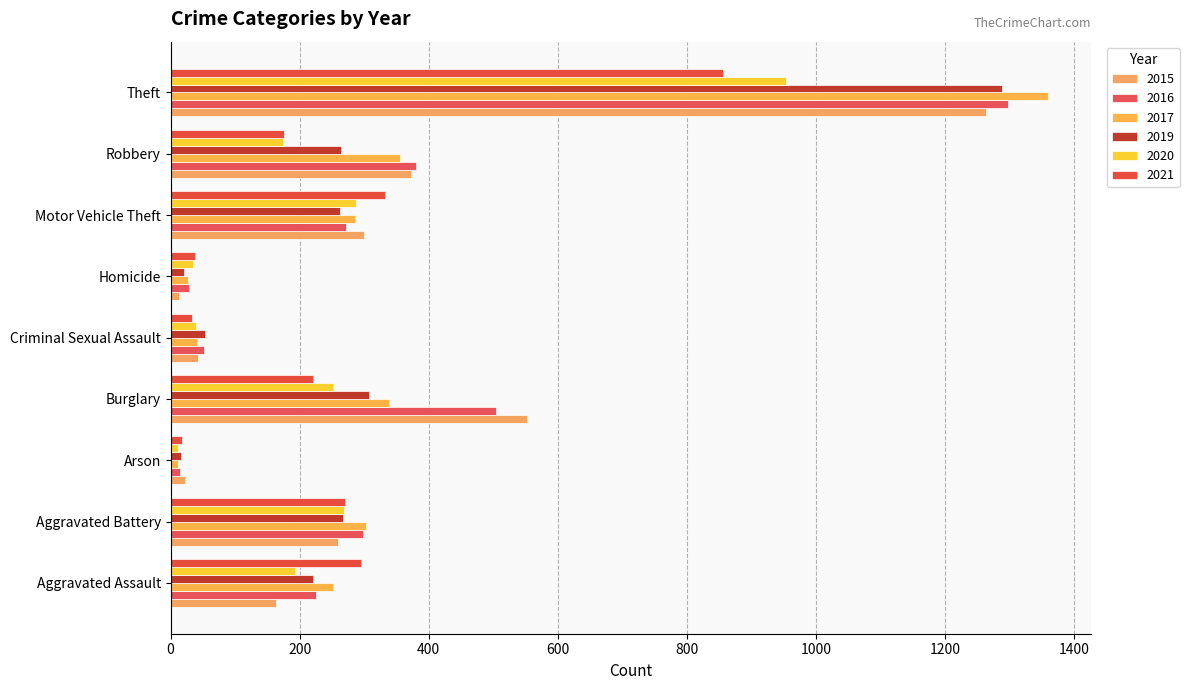

Rank the series by their maximum value, from highest to lowest.

2017, 2016, 2019, 2015, 2020, 2021